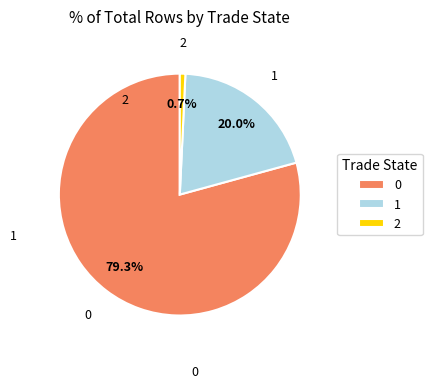

To the nearest percent, what is the difference between the 0 and 2 slice percentages?

79%